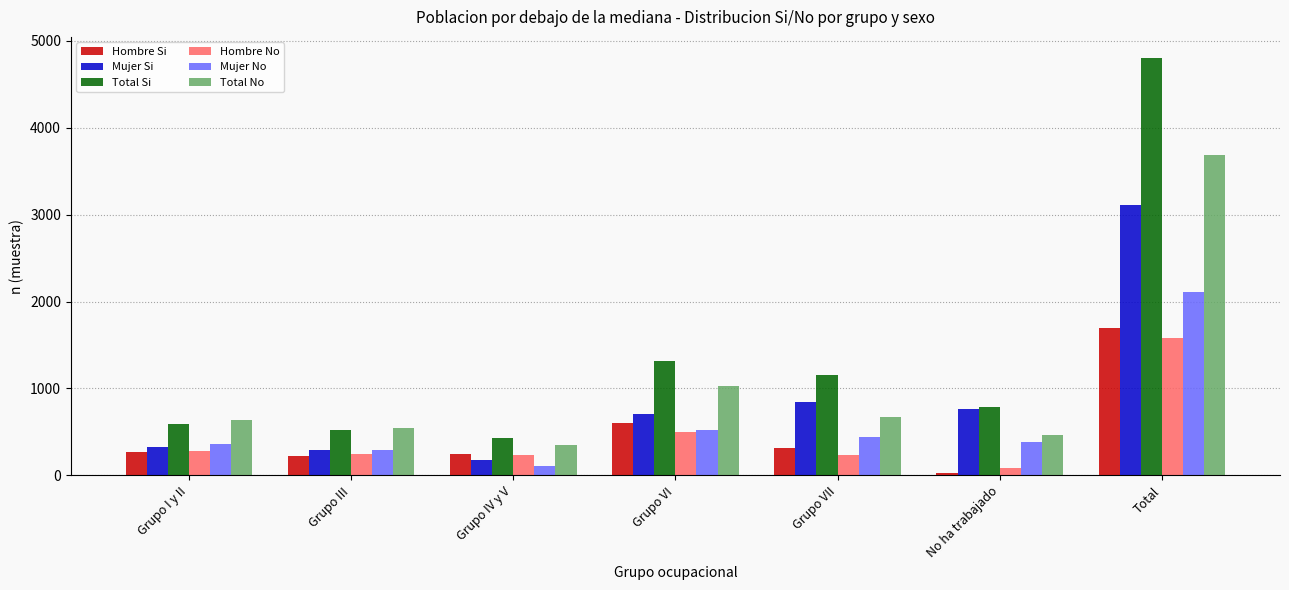

What position from the right is No ha trabajado?

2